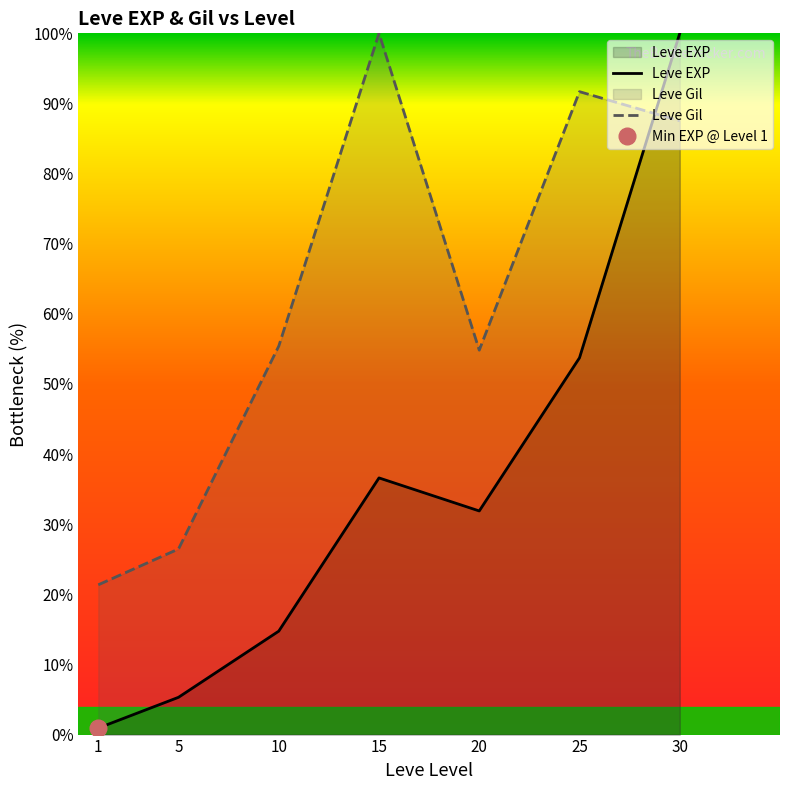

Is the value of Leve EXP at 20 greater than the value of Leve Gil at 15?

No